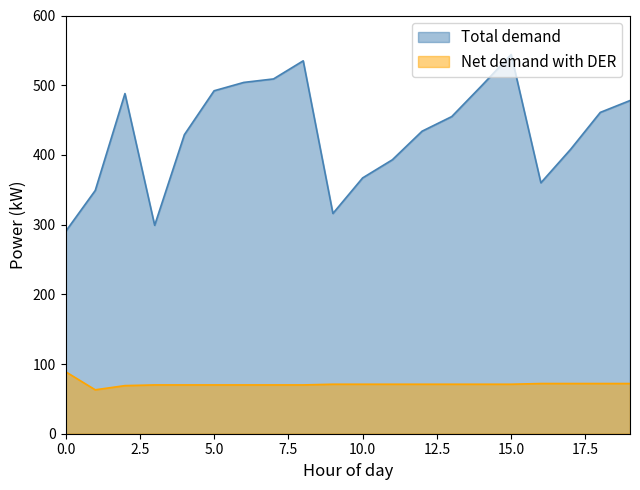

What is the greatest value displayed?

544